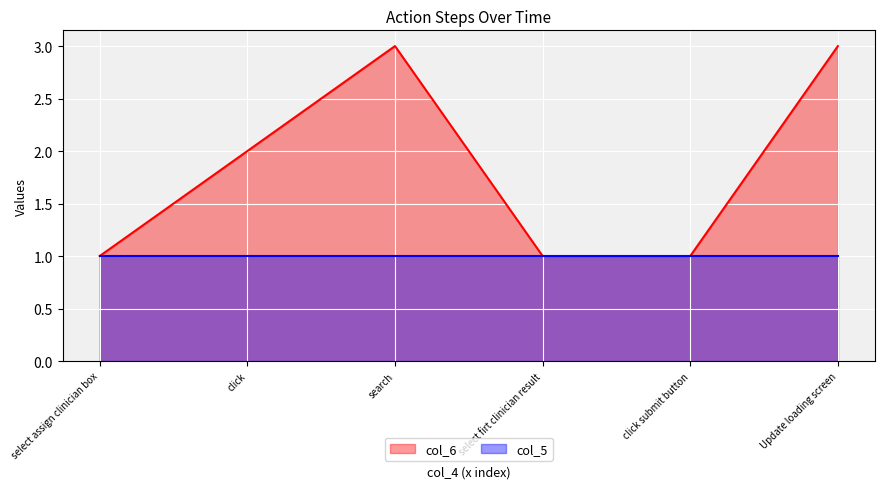

Where does the data first go above 2?

search